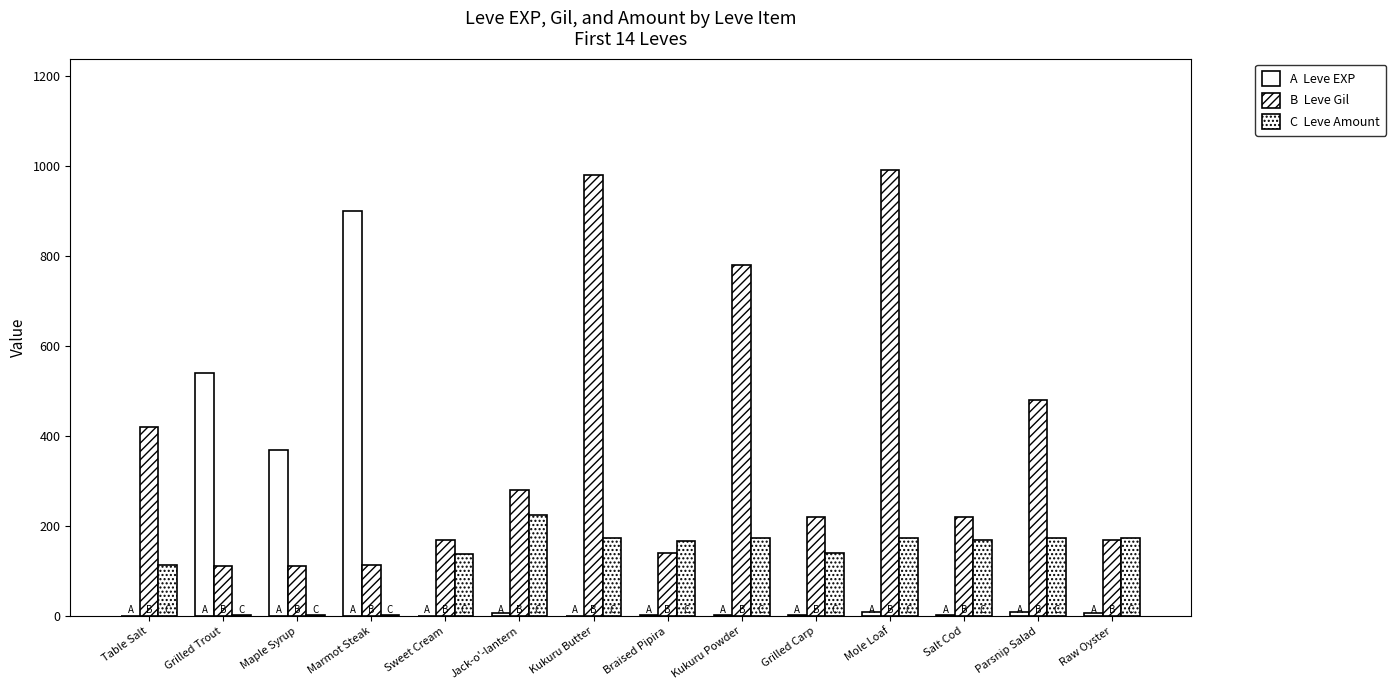

How many data points does each series have?

14